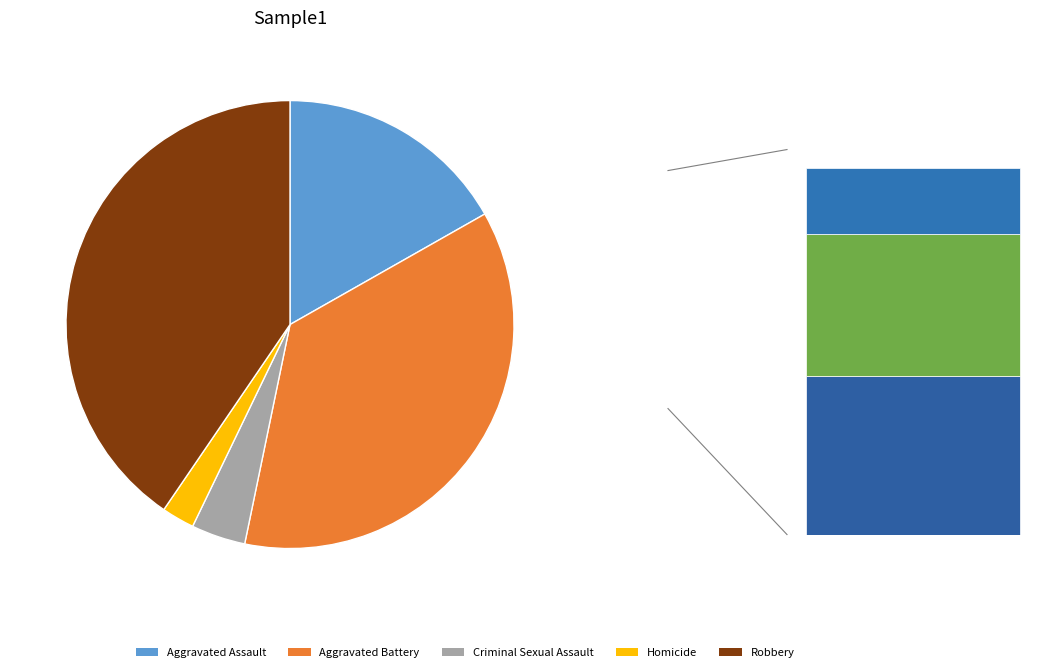

To the nearest percent, what percentage of the pie is Aggravated Battery?

36%